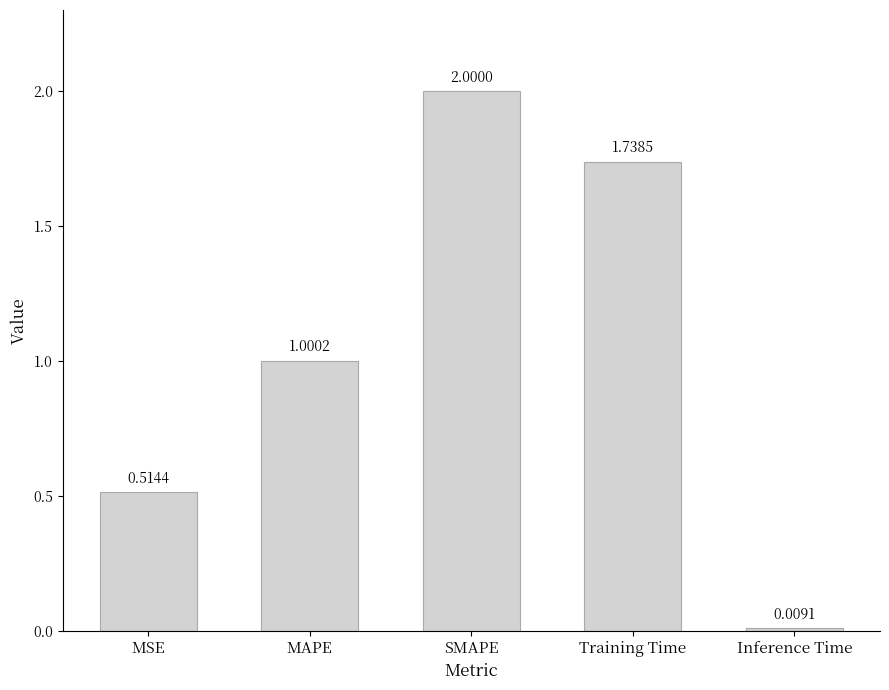

Which category has the lowest value across all series?

Inference Time